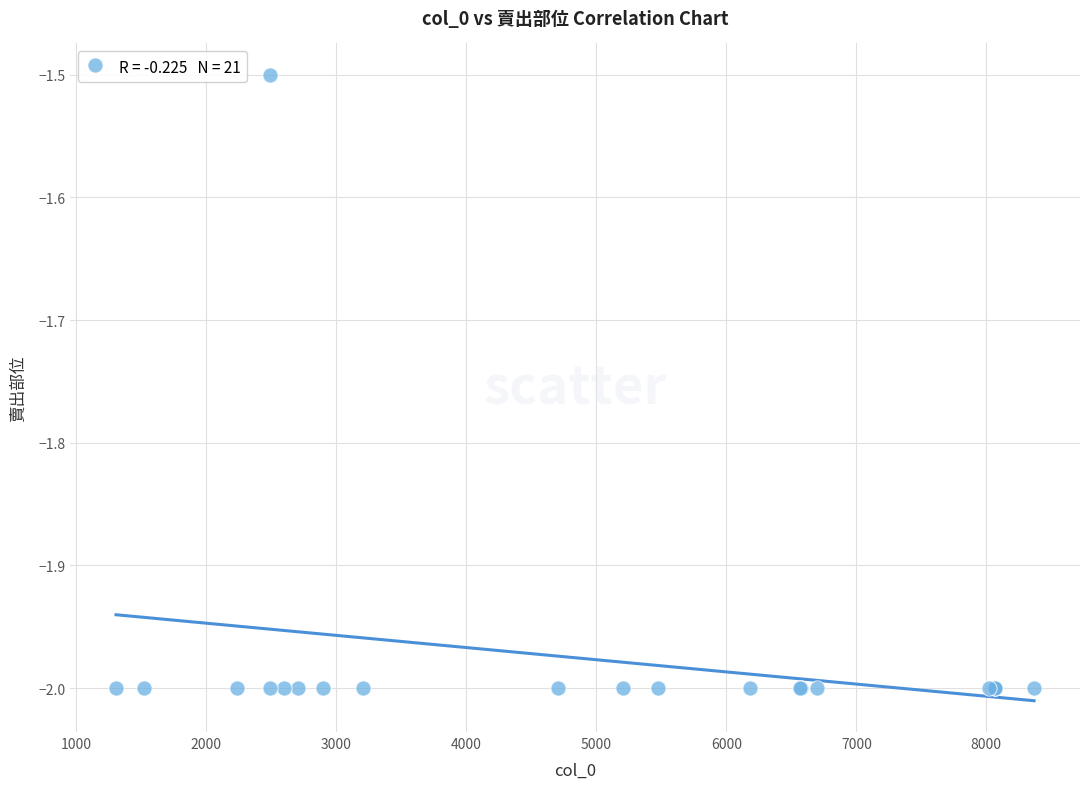

What Y value in the scatter plot is closest to -1?

-1.5